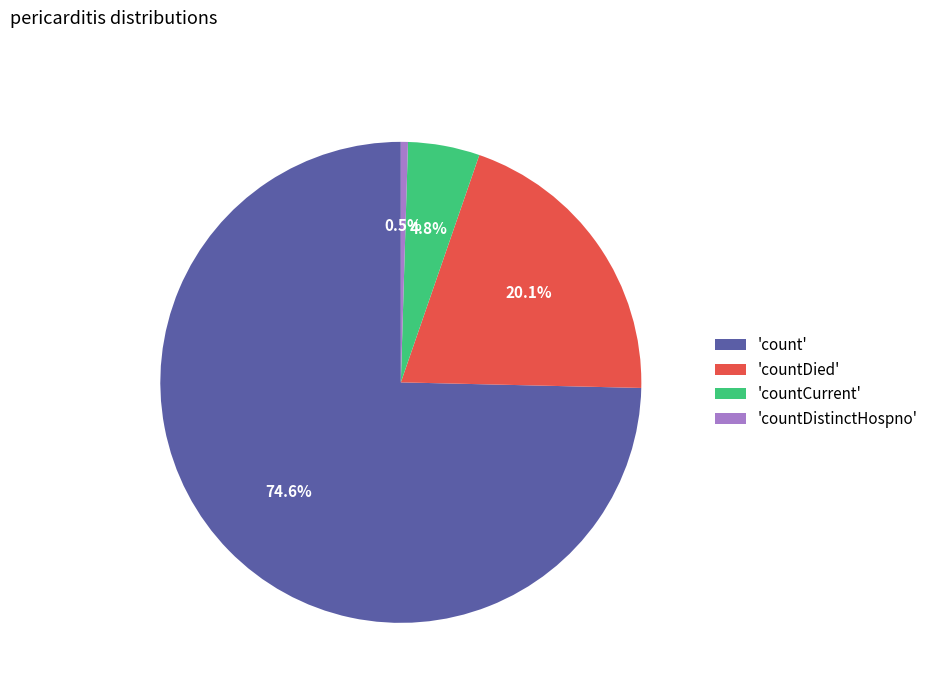

Between 'count' and 'countDied', which is larger?

'count'